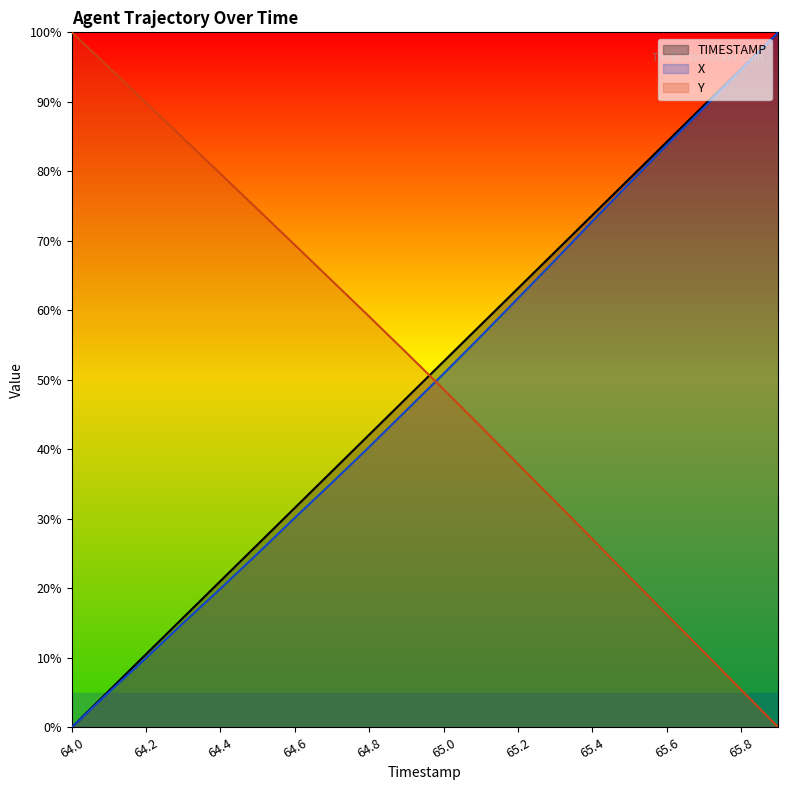

Rank the series by their average value, from lowest to highest.

X, TIMESTAMP, Y